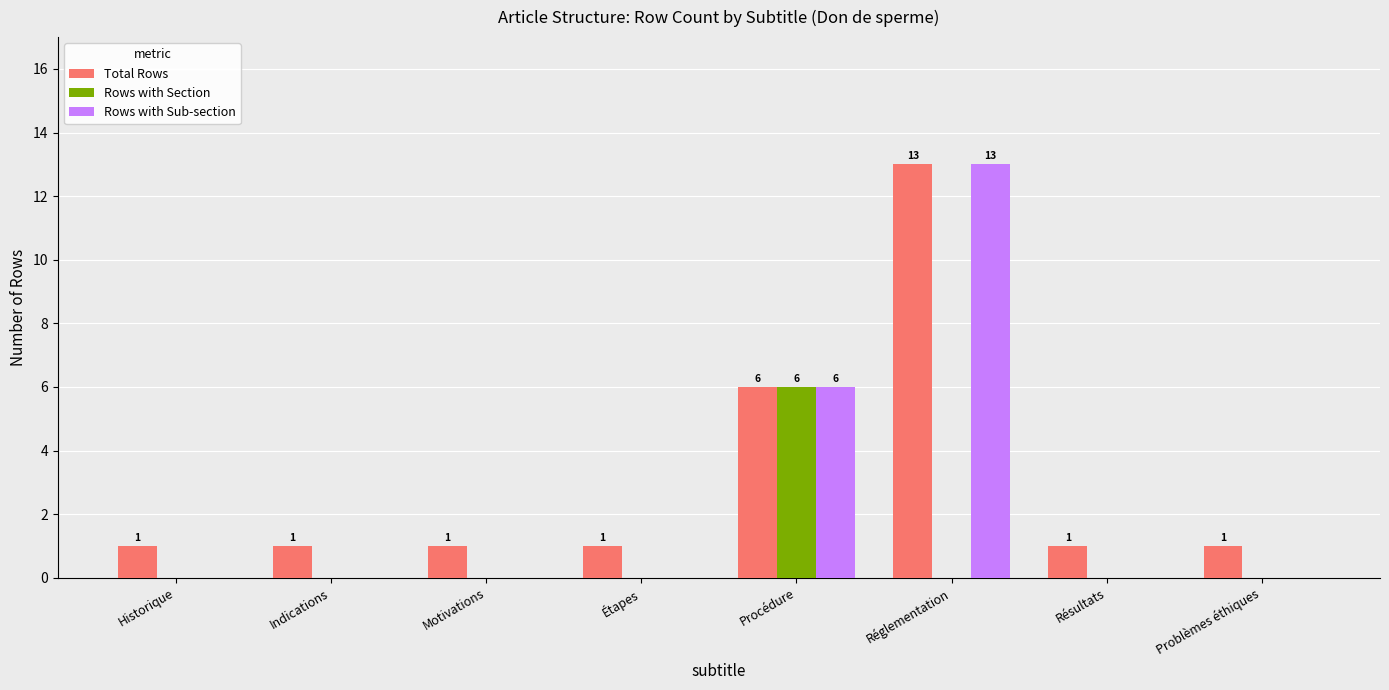

Which category has the highest value in the Total Rows series?

Réglementation